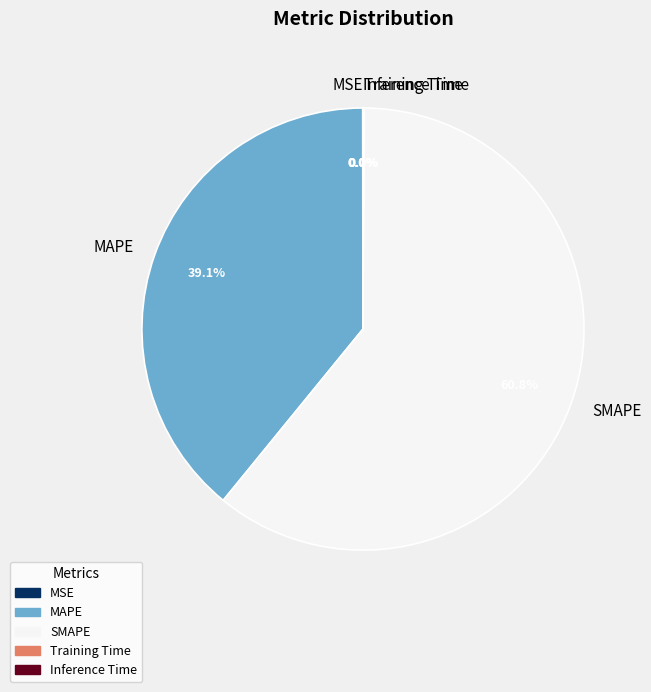

Does any single category account for the majority?

Yes